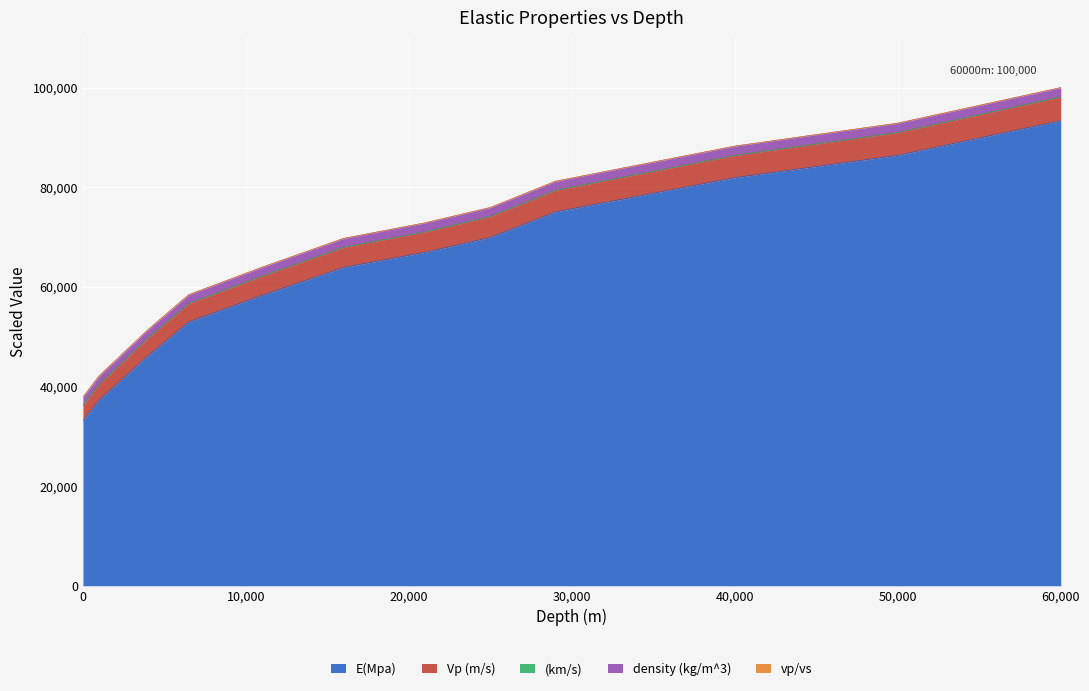

True or false: Vp (m/s) and E(Mpa) intersect in this chart.

False